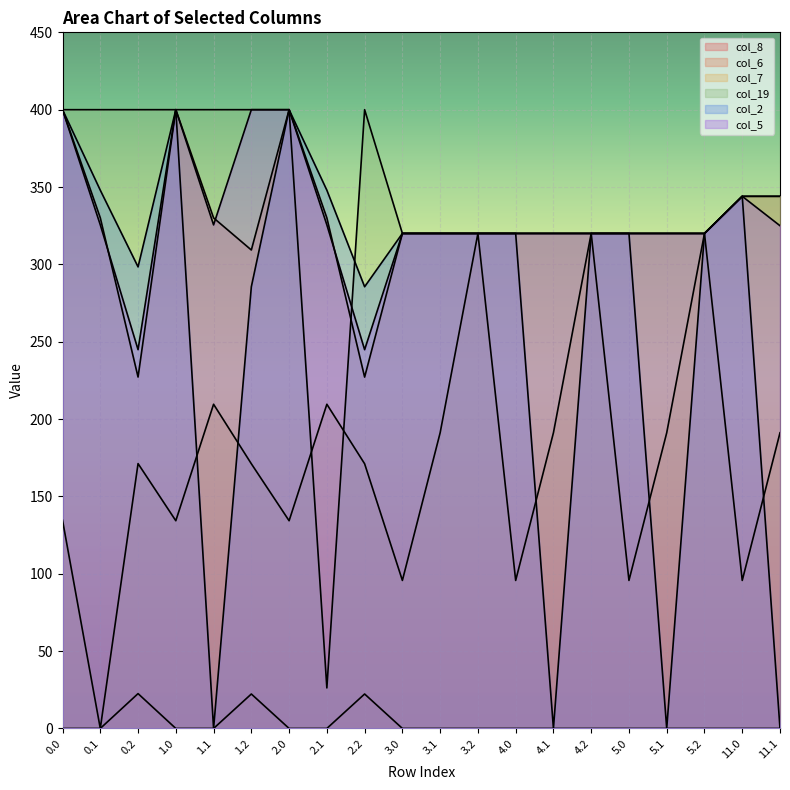

How many lines are shown in the chart?

6